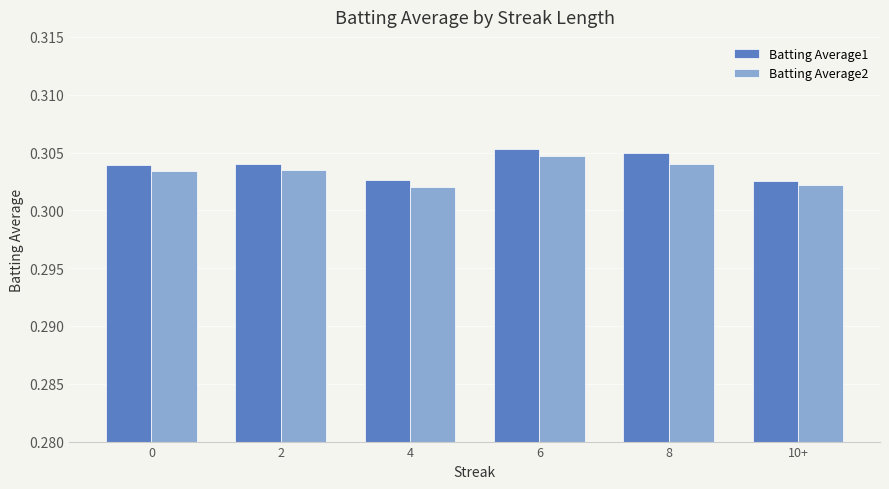

The value of Batting Average1 at 0 is 0.1. True or false?

False